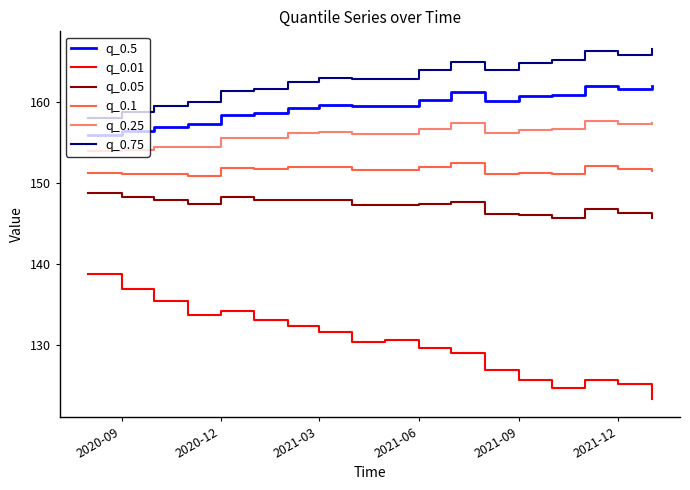

Which series has the largest total across all categories?

q_0.75